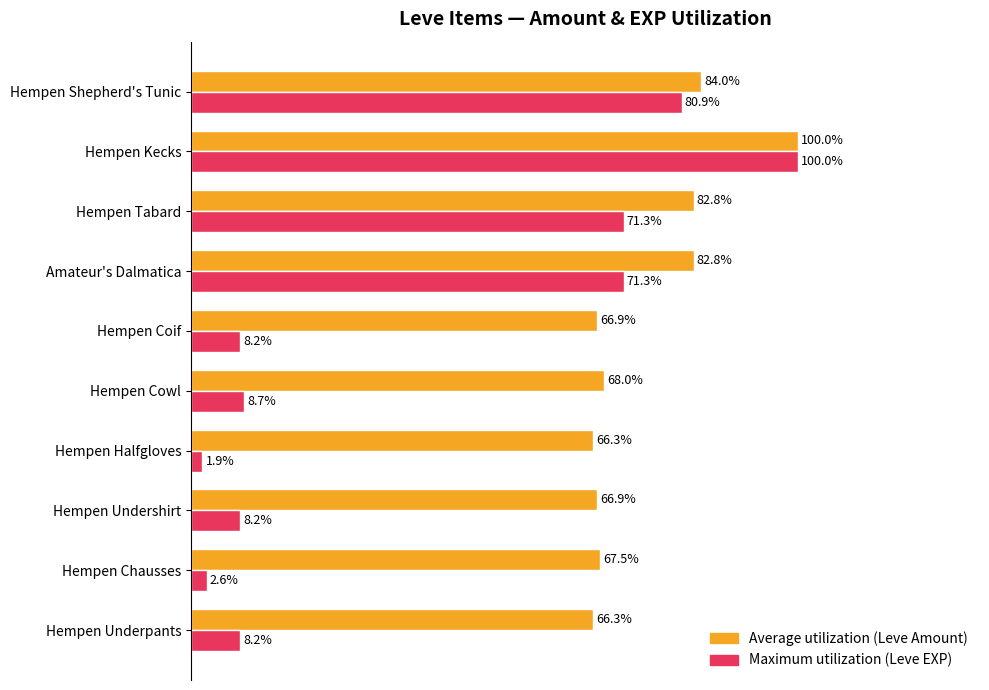

Which category has the highest value across all series?

Hempen Kecks